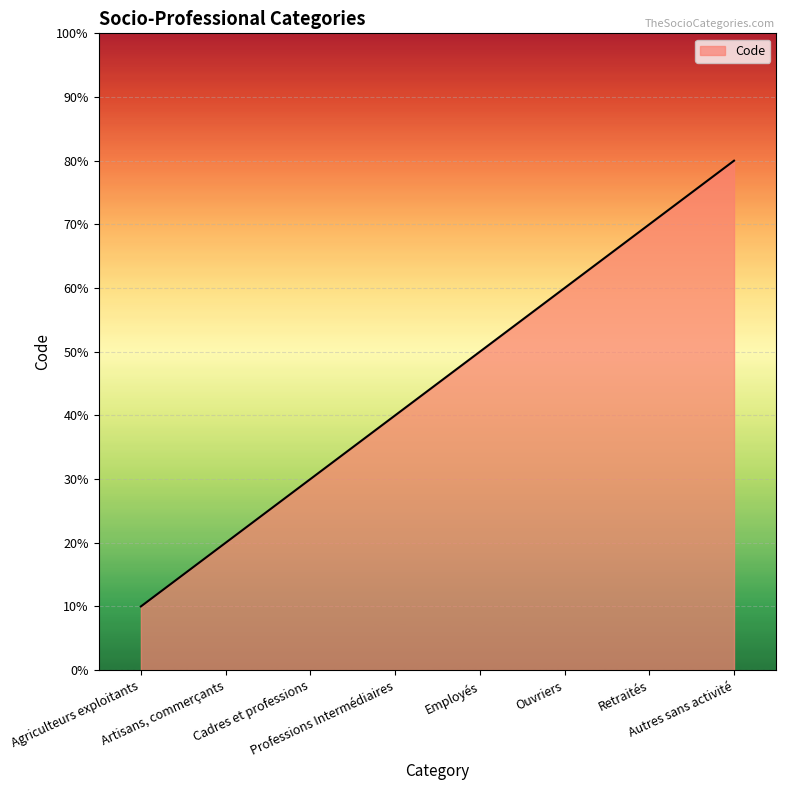

Is this an area chart (filled region under the line)?

Yes